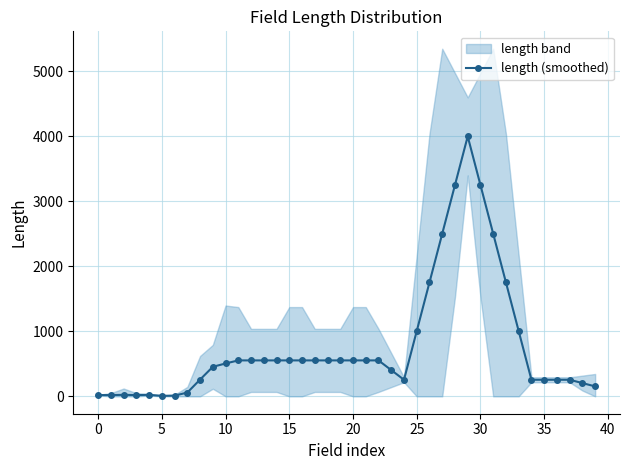

True or false: length (smoothed) has more than 0 interior local peaks.

True